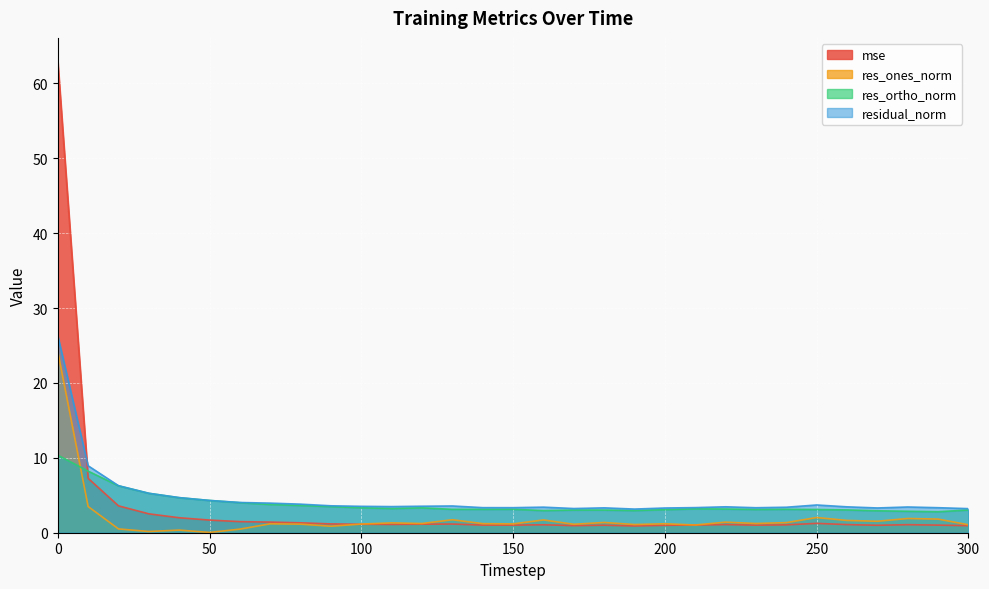

What is the greatest value displayed?

62.9